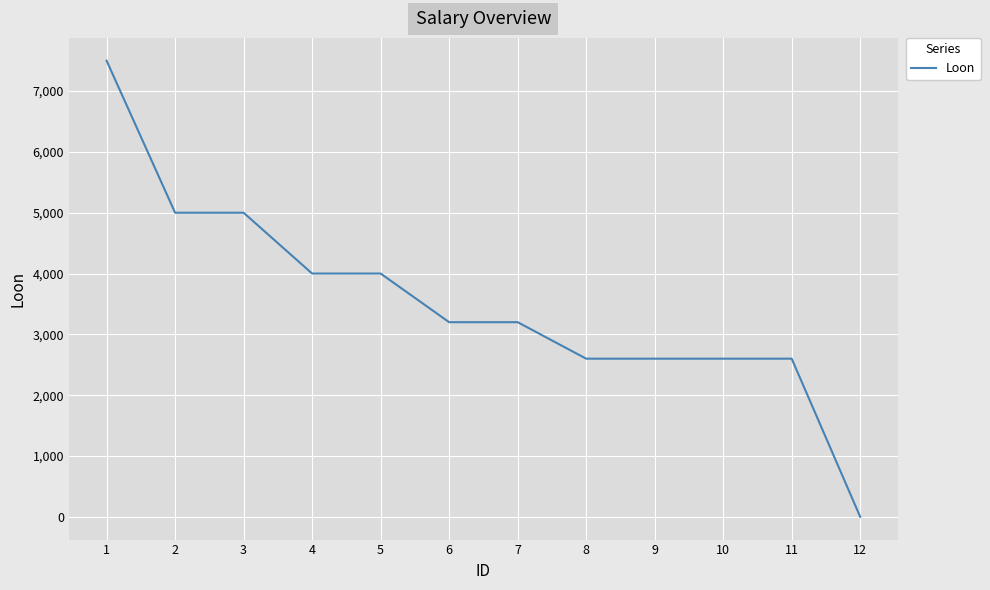

What is the change in value from 2 to 7?

-1800